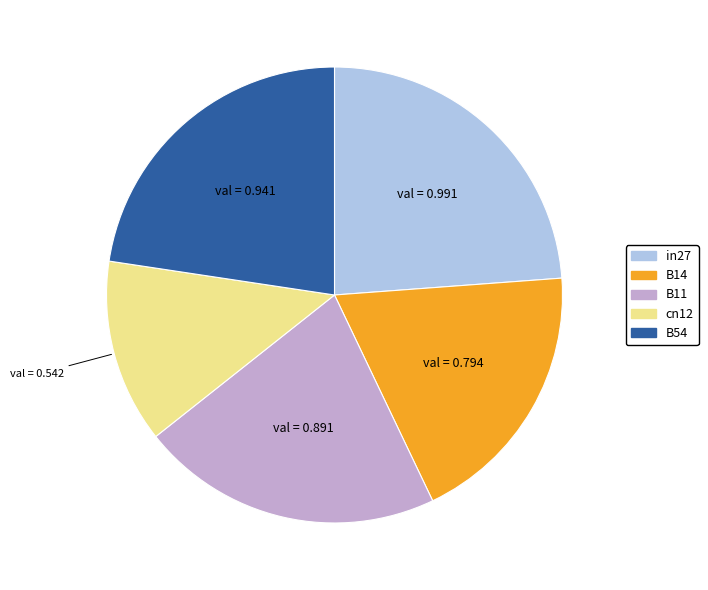

Which category has the smallest portion of the pie?

cn12